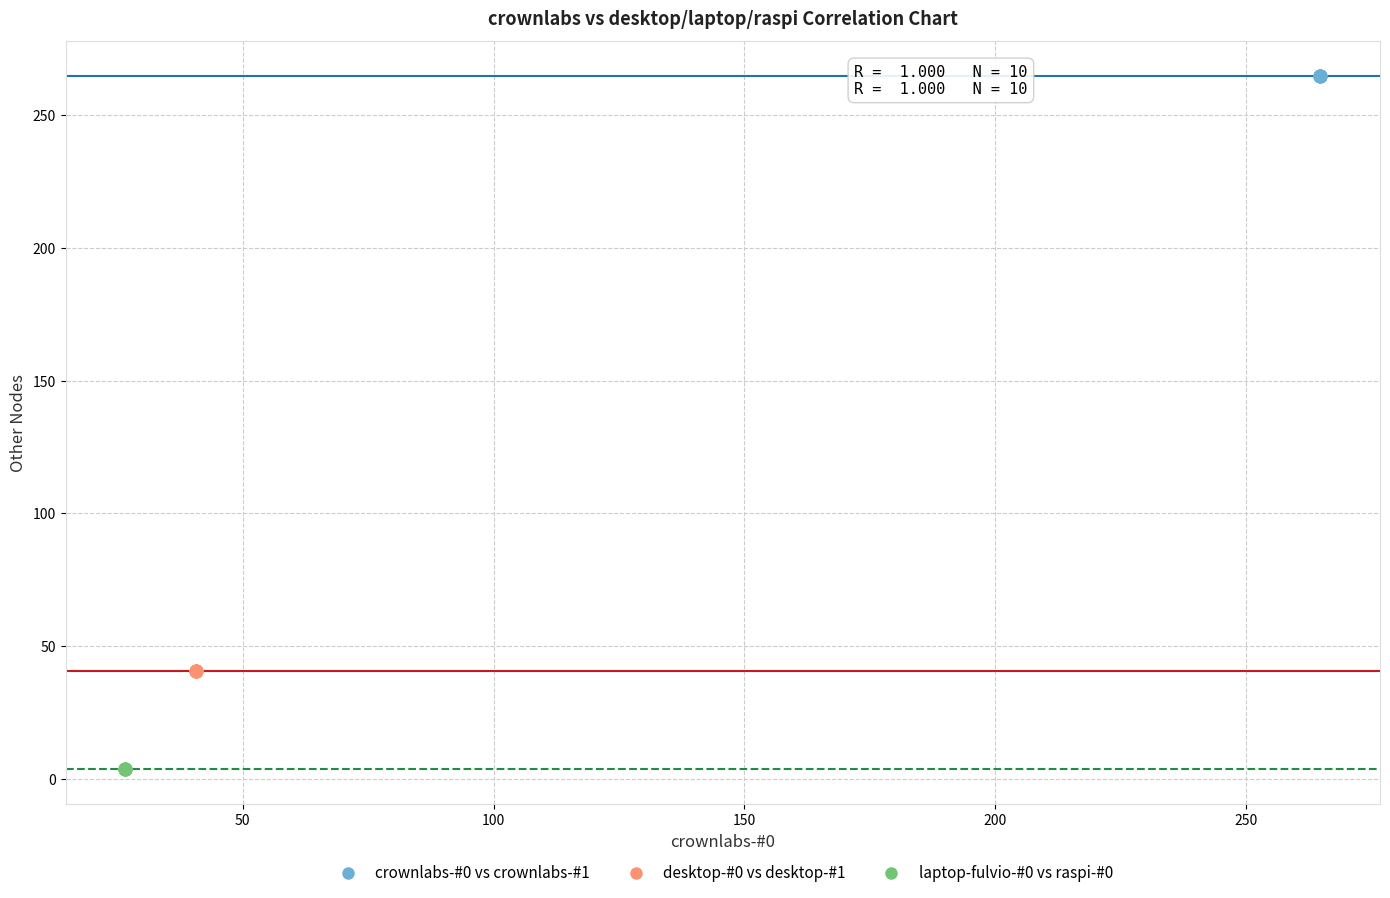

Which series contains the lowest Y value?

laptop-fulvio-#0 vs raspi-#0